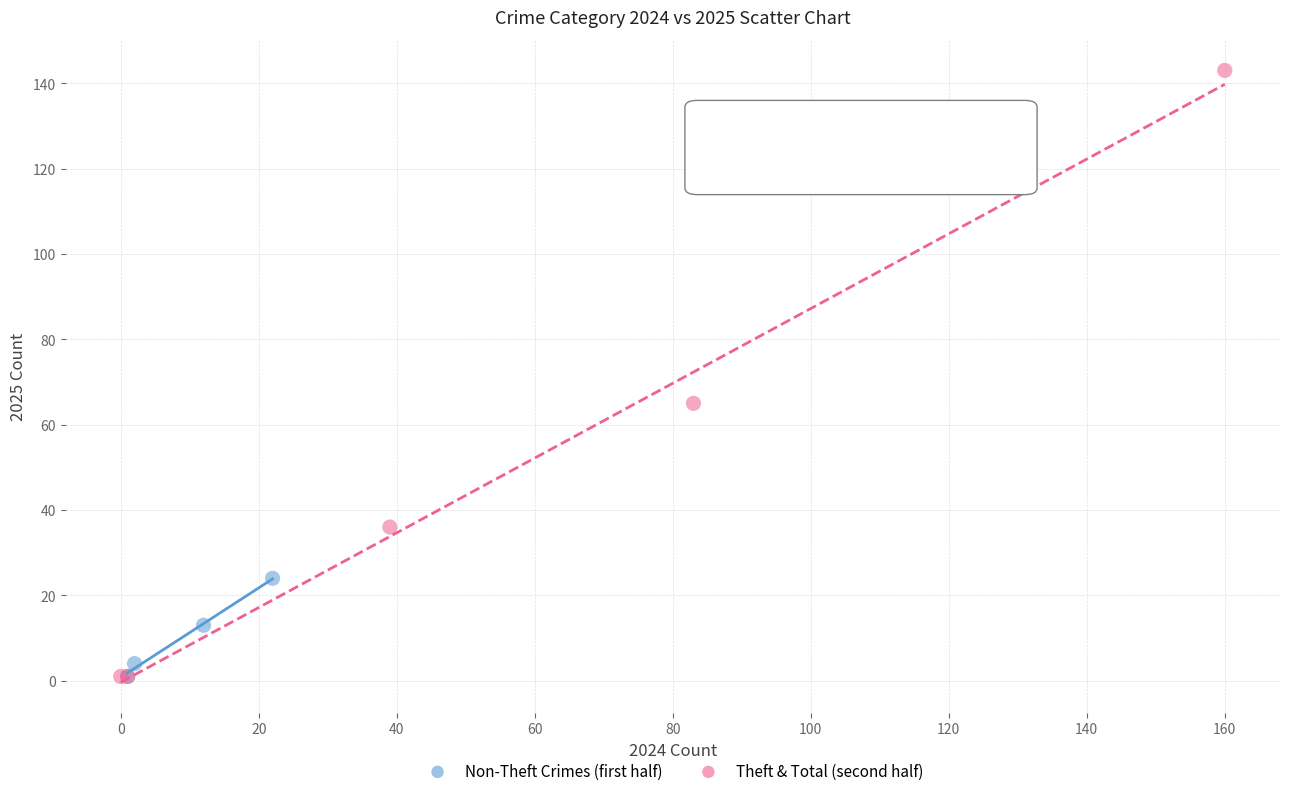

Which series reaches the maximum Y coordinate?

Theft & Total (second half)